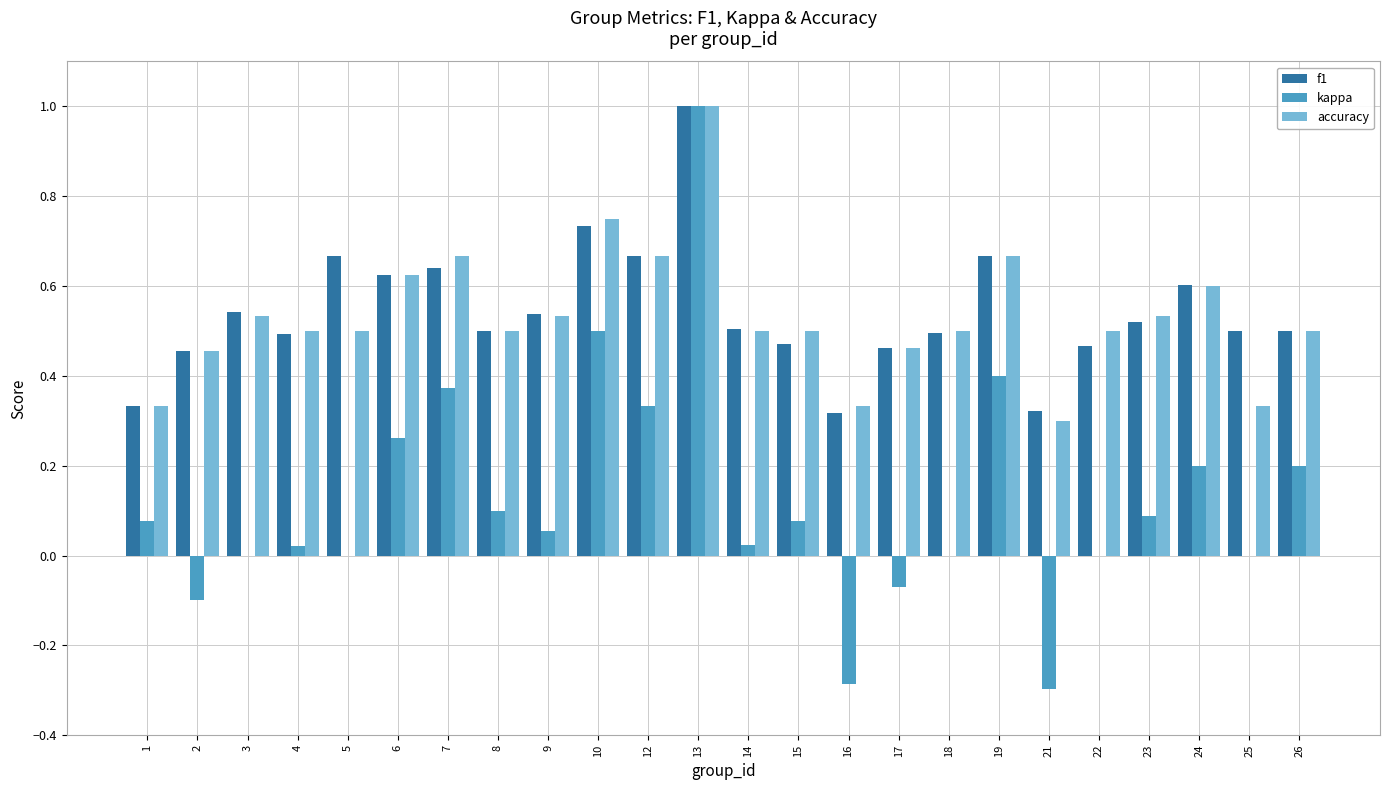

The value of f1 at 24 is 0.6. True or false?

True